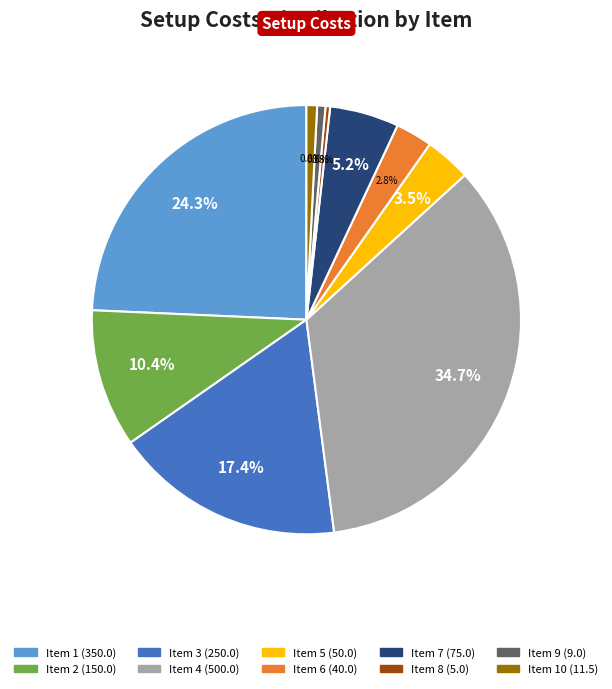

Is there a majority slice in this chart?

No